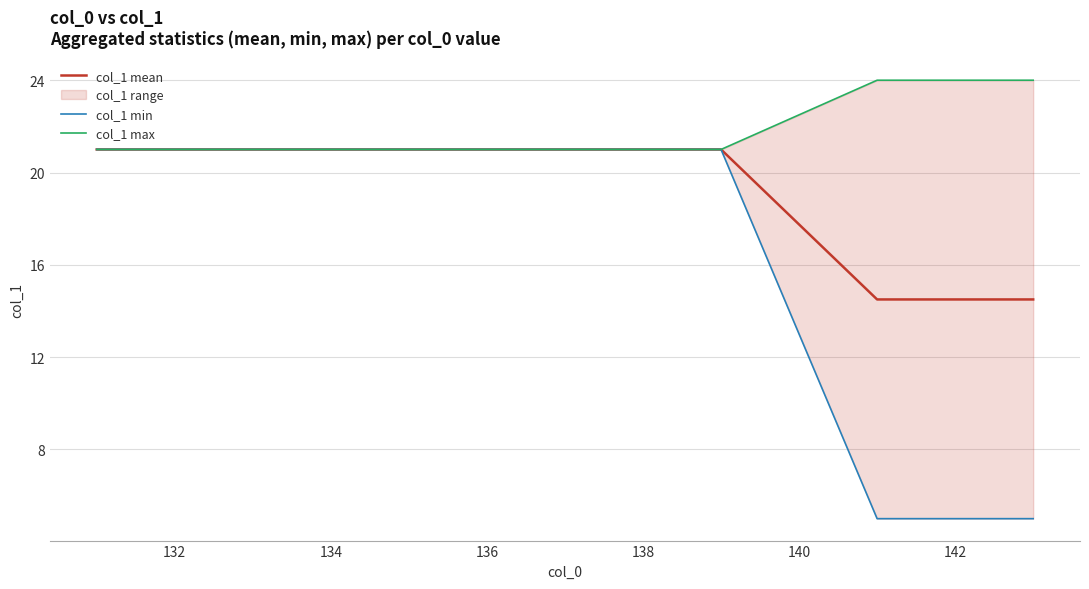

True or false: col_1 min and col_1 max cross at least once.

False